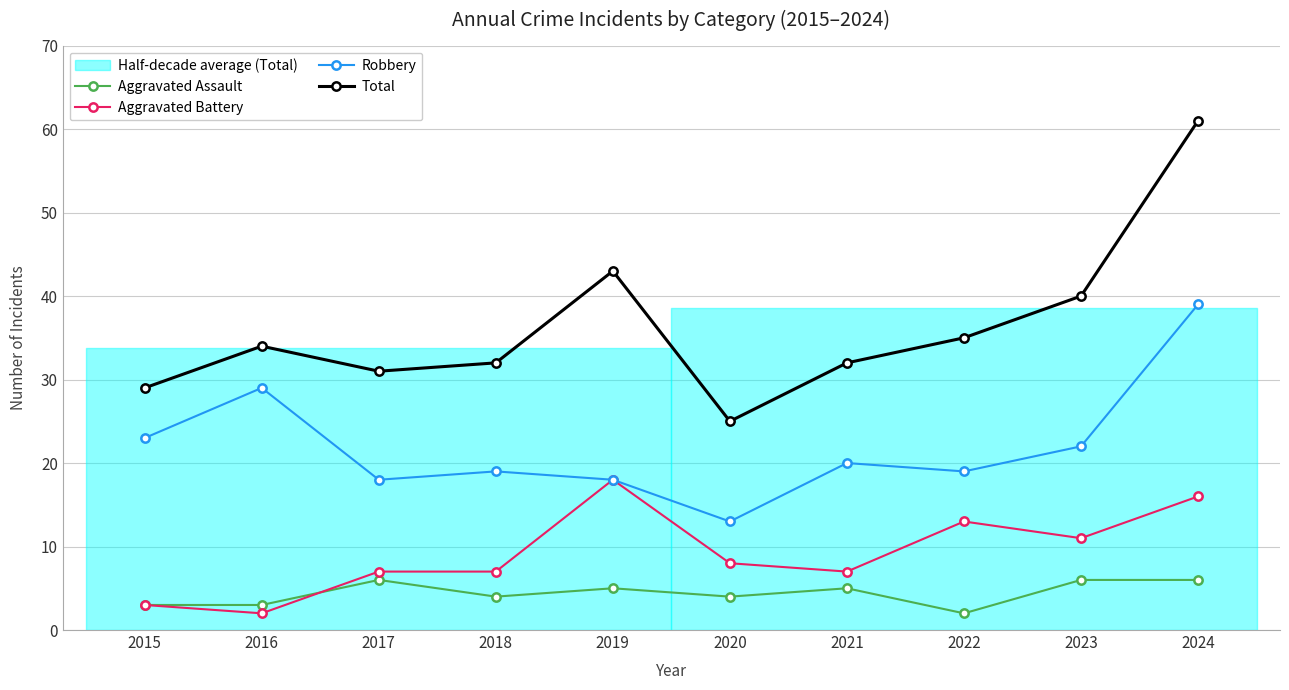

List the series in order of their peak value, lowest first.

Aggravated Assault, Aggravated Battery, Robbery, Total